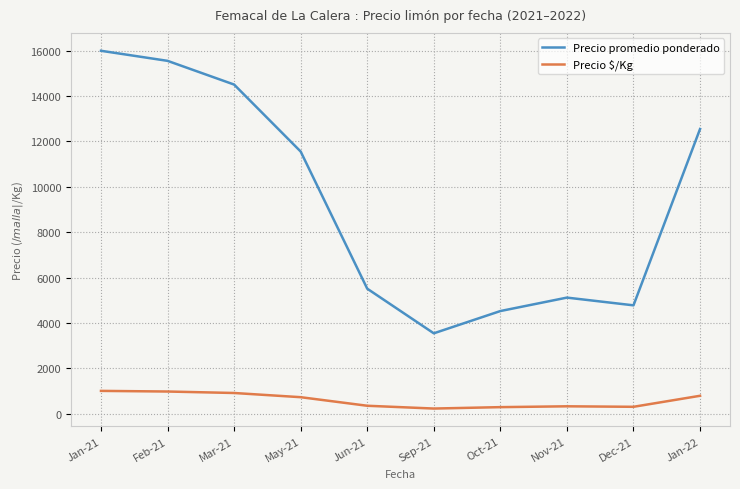

Rank the series by their average value, from lowest to highest.

Precio $/Kg, Precio promedio ponderado